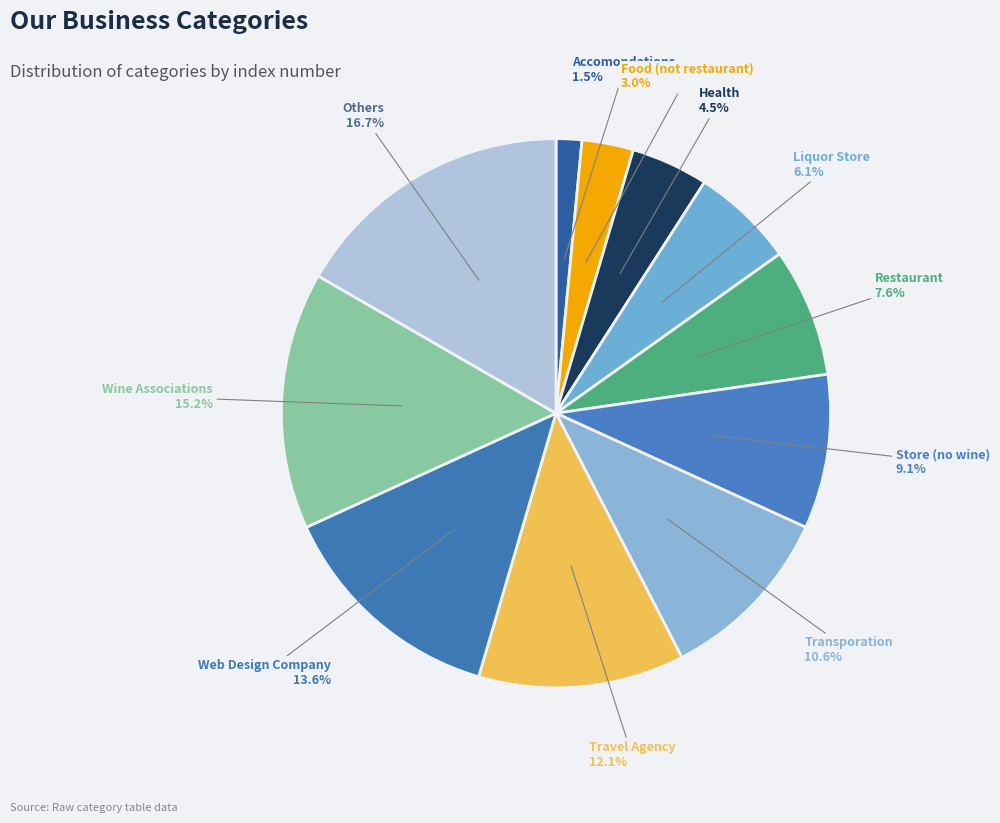

How many segments does this pie chart have?

11